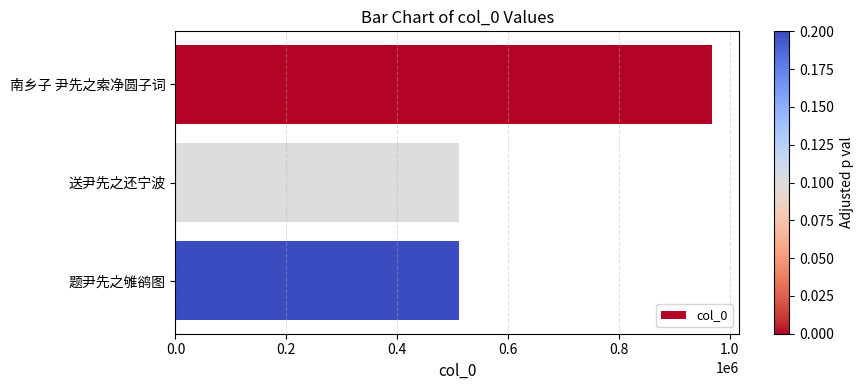

The chart shows a value of 120458 at 送尹先之还宁波. True or false?

False